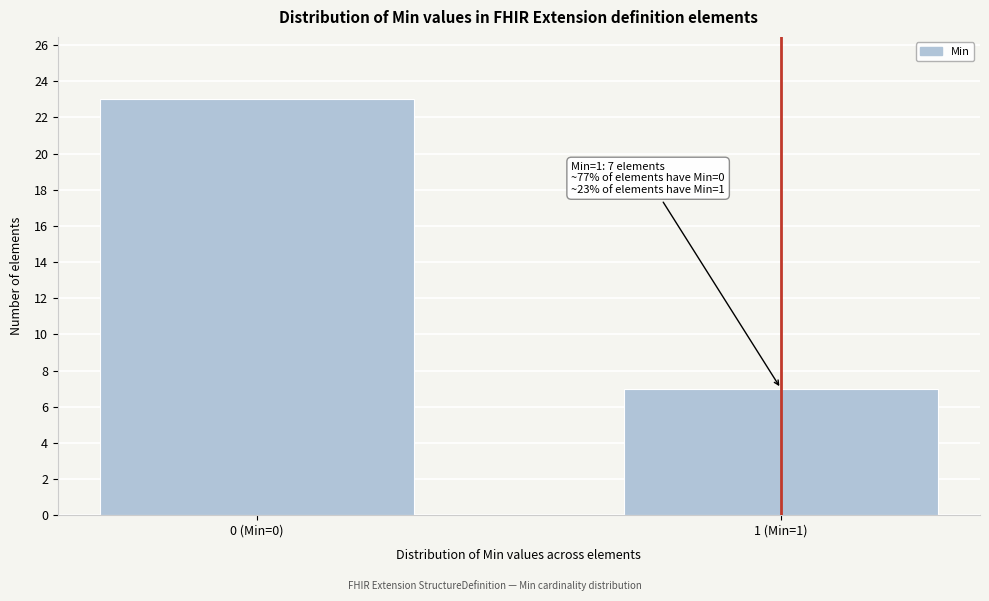

Reading left to right, transcribe all the data shown in this chart.

23	7